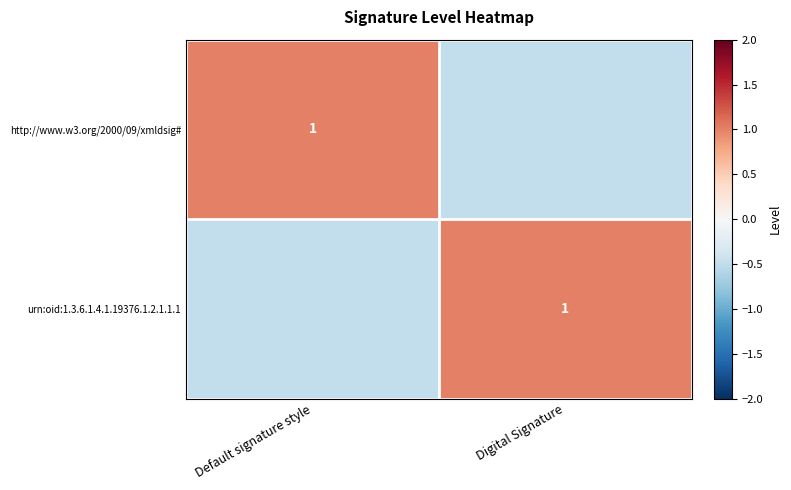

The http://www.w3.org/2000/09/xmldsig# series shows 1.5 at Default signature style. True or false?

False